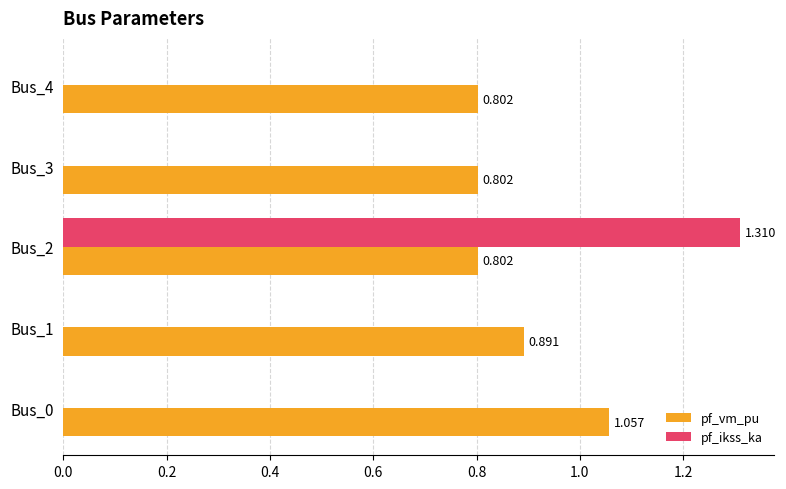

Which series has the largest total across all categories?

pf_vm_pu